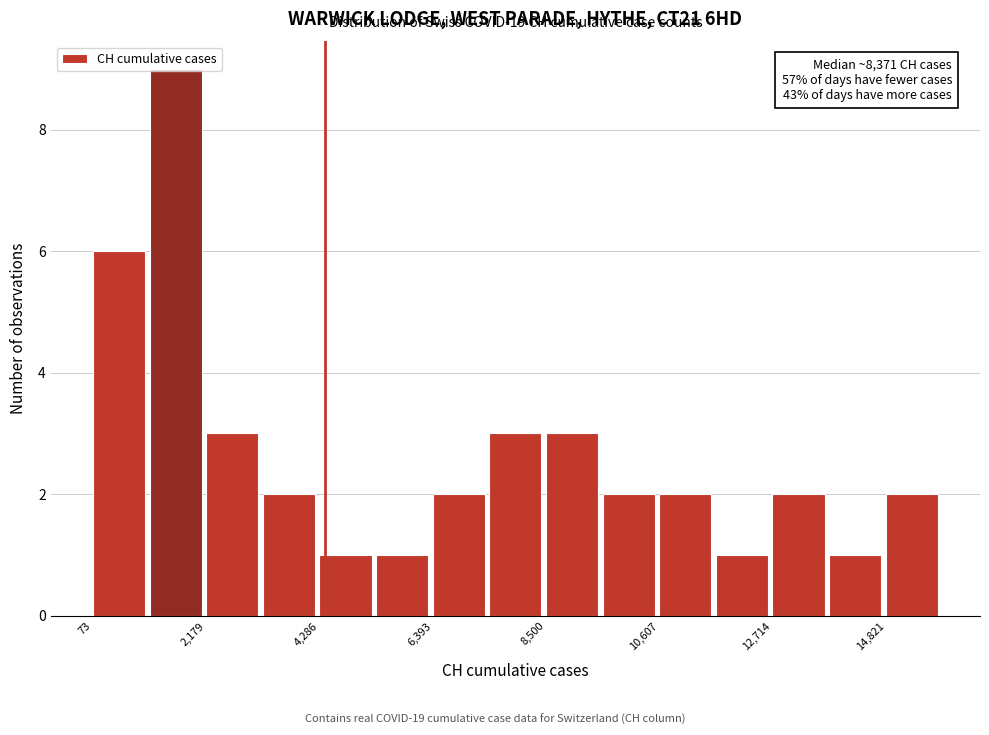

Read against the x-axis, roughly where is the centre of the tallest bar?

1500